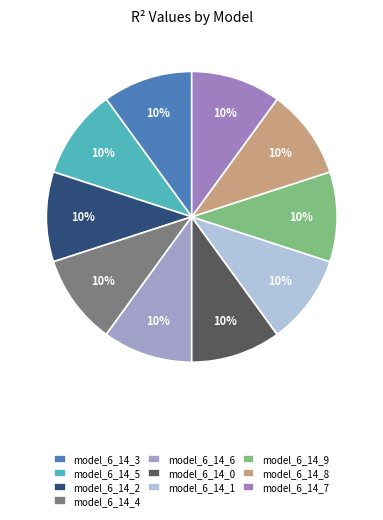

To the nearest percent, what is the average slice percentage?

10%